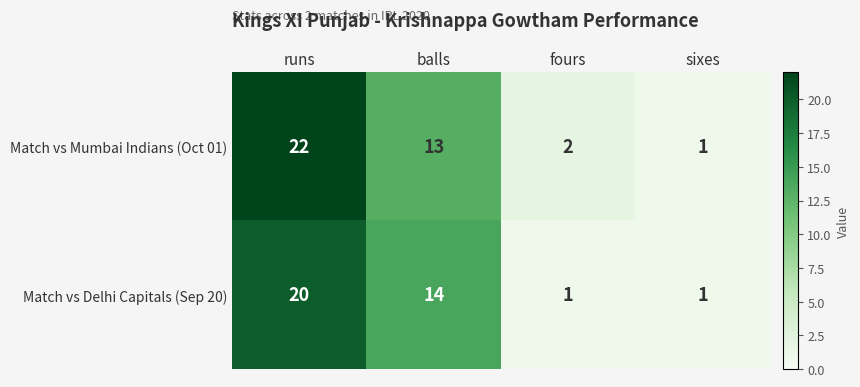

Where does the Match vs Mumbai Indians (Oct 01) series first go above 13?

runs